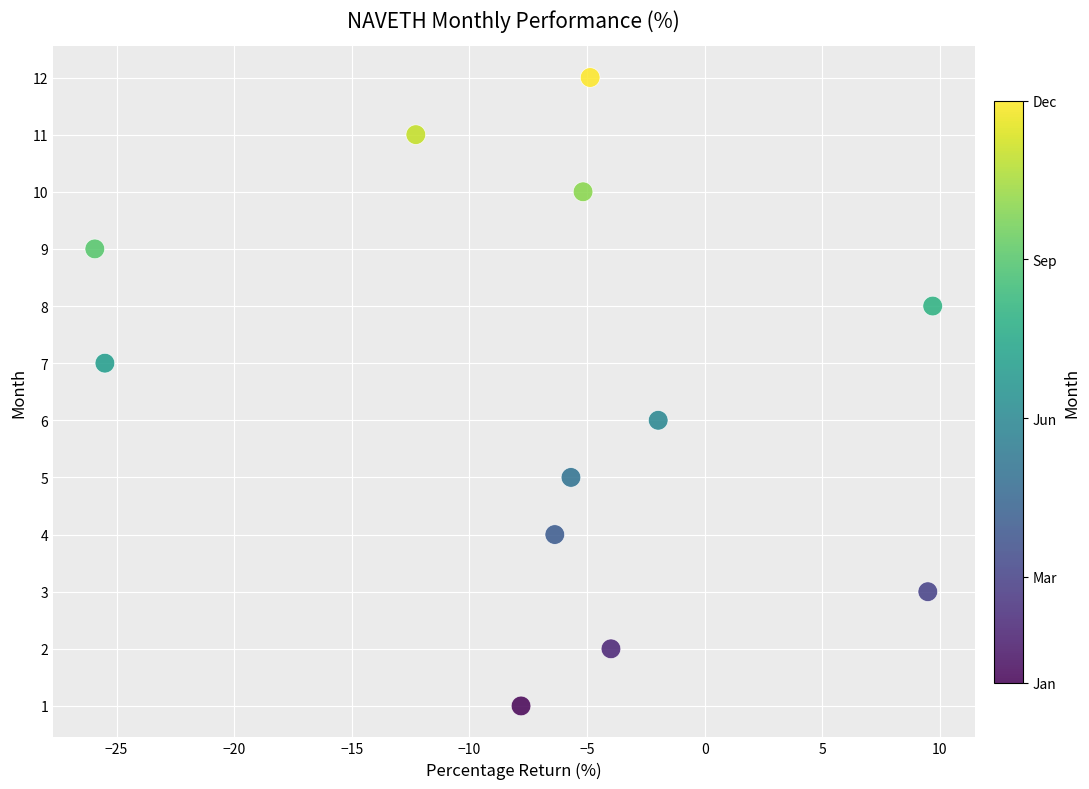

What is the range of Y values (max minus min)?

11